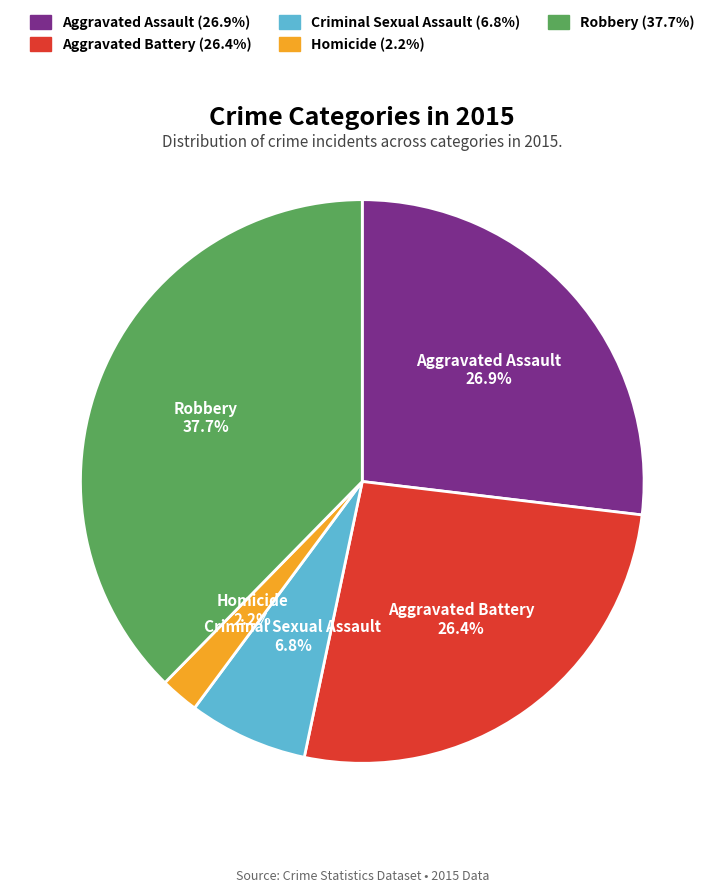

Do Robbery and Homicide together represent more than half of the pie?

No